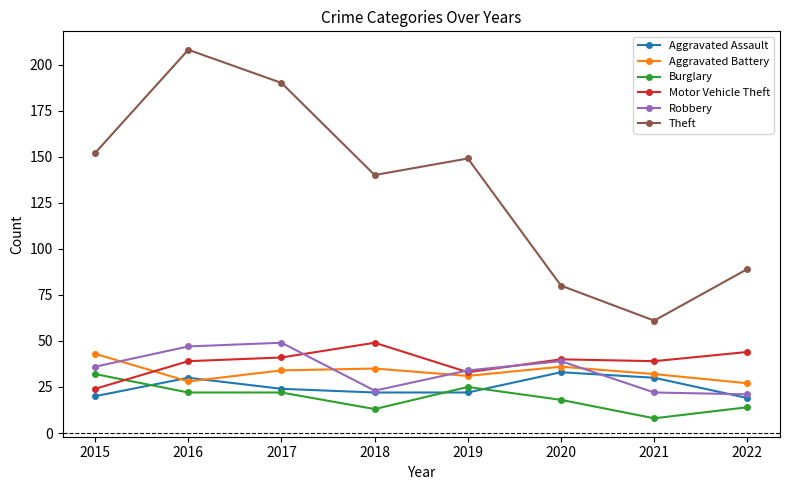

True or false: Aggravated Assault and Theft cross at least once.

False